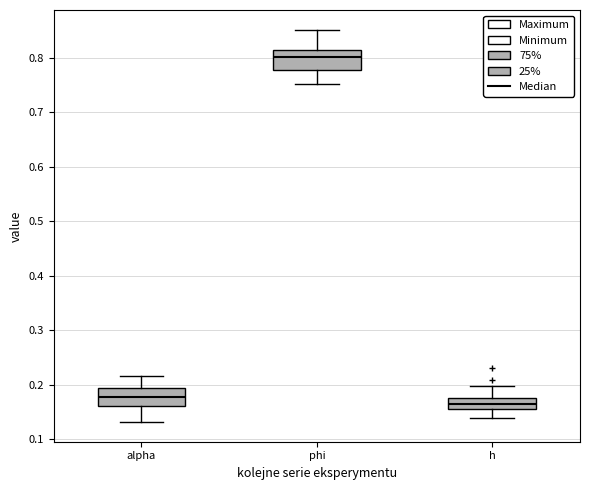

Which box has the lowest median line?

h